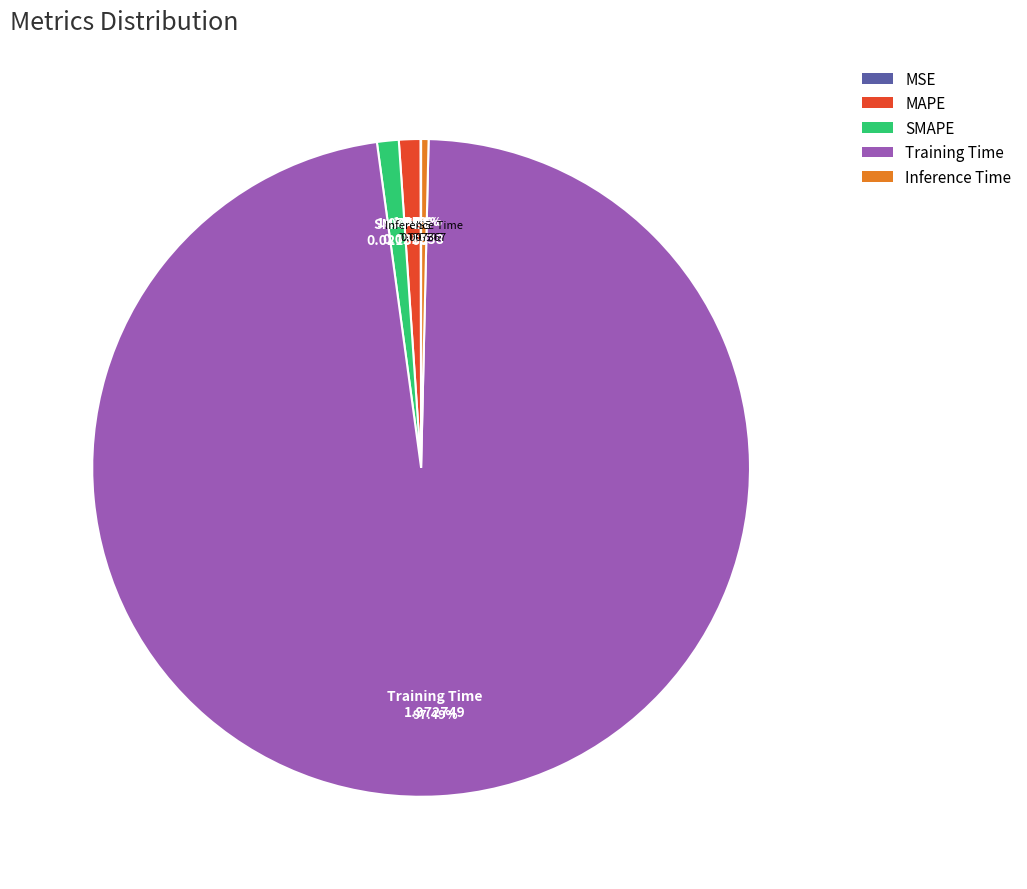

Between MAPE and Training Time, which is larger?

Training Time